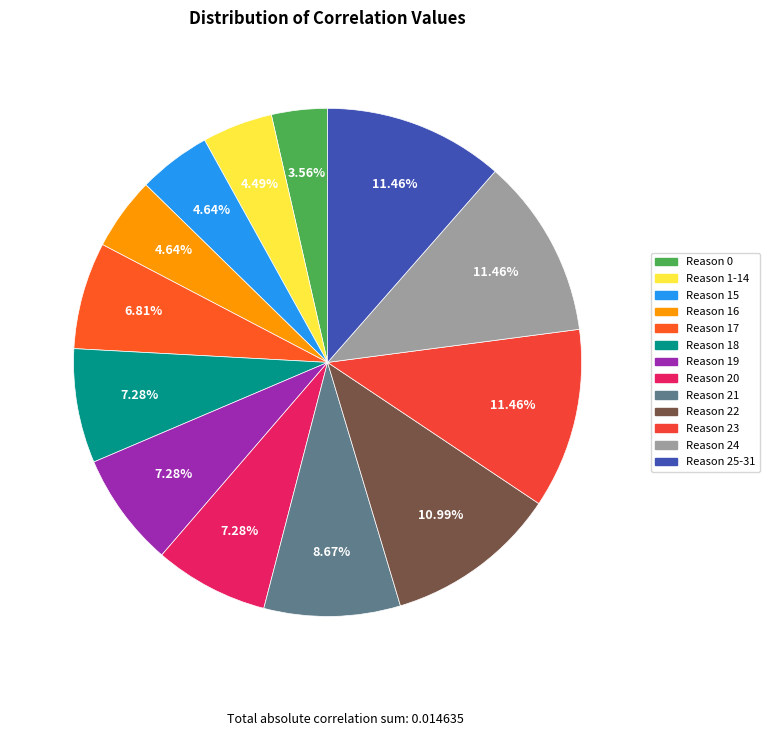

Does any single category account for the majority?

No